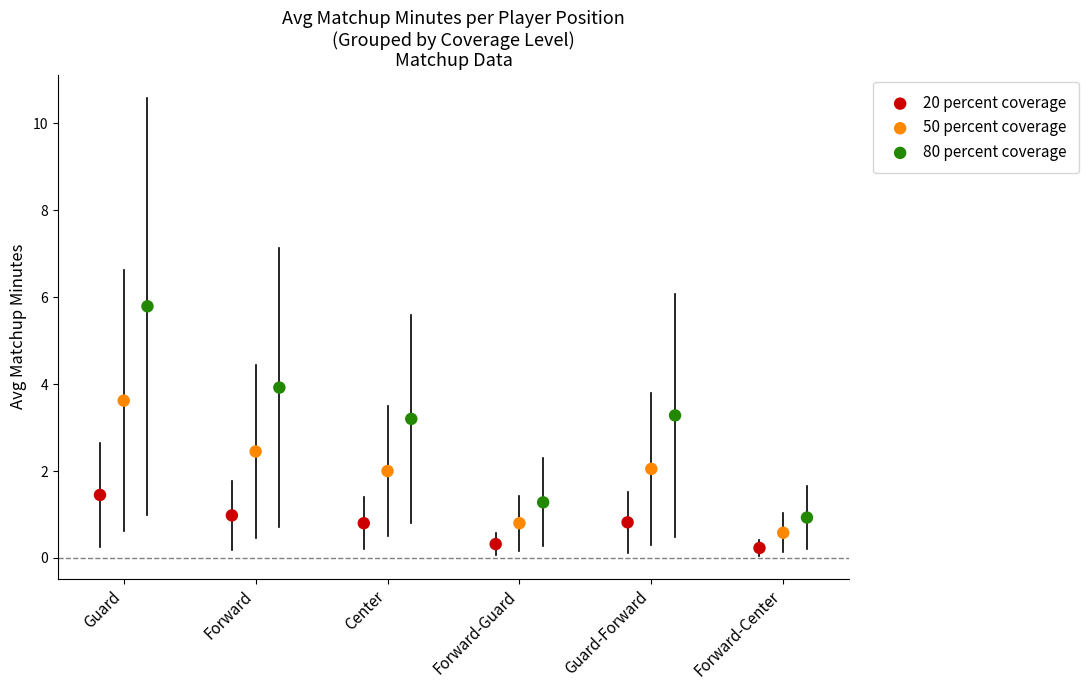

Which series reaches the maximum Y coordinate?

80 percent coverage